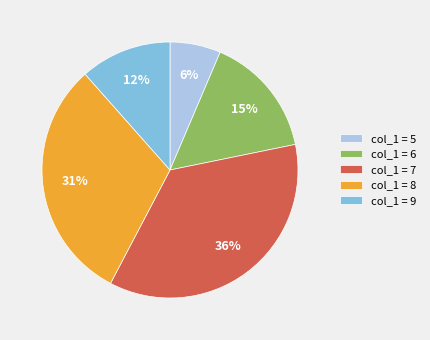

How many segments does this pie chart have?

5